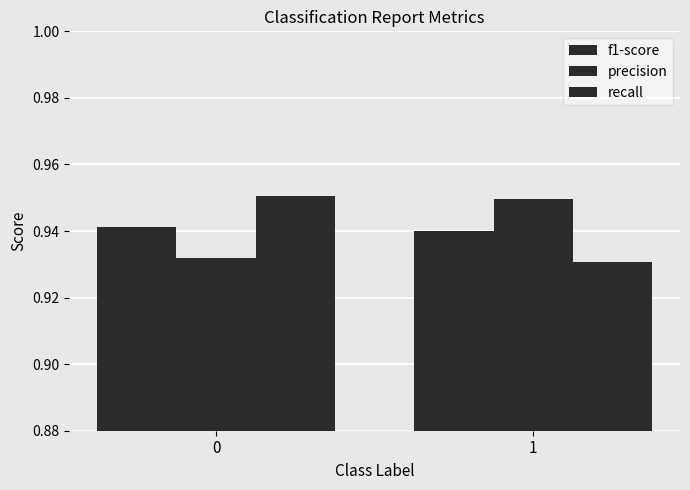

Which series has the widest spread of values?

recall